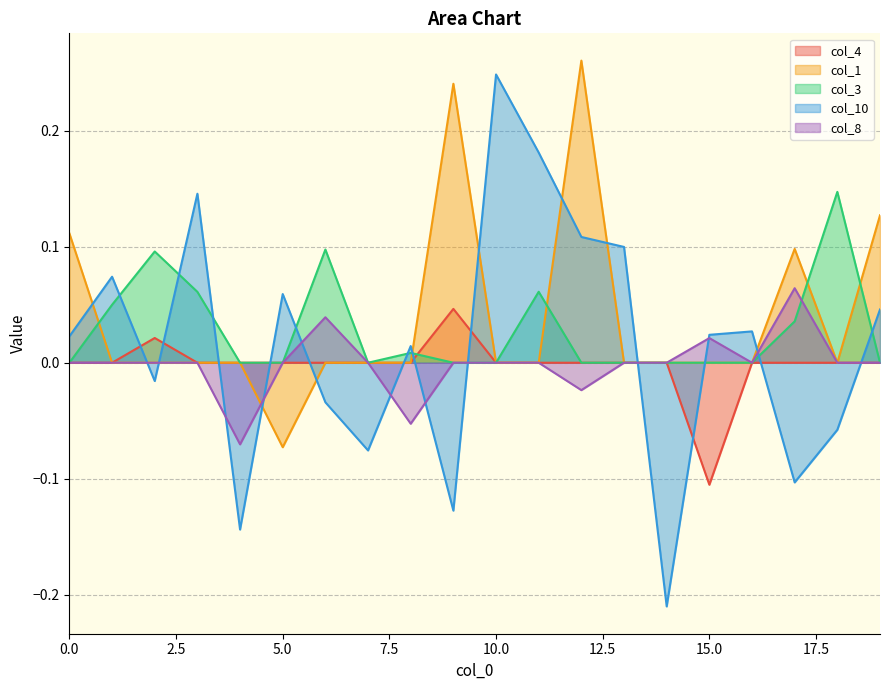

True or false: col_4 has more than 0 interior local peaks.

True